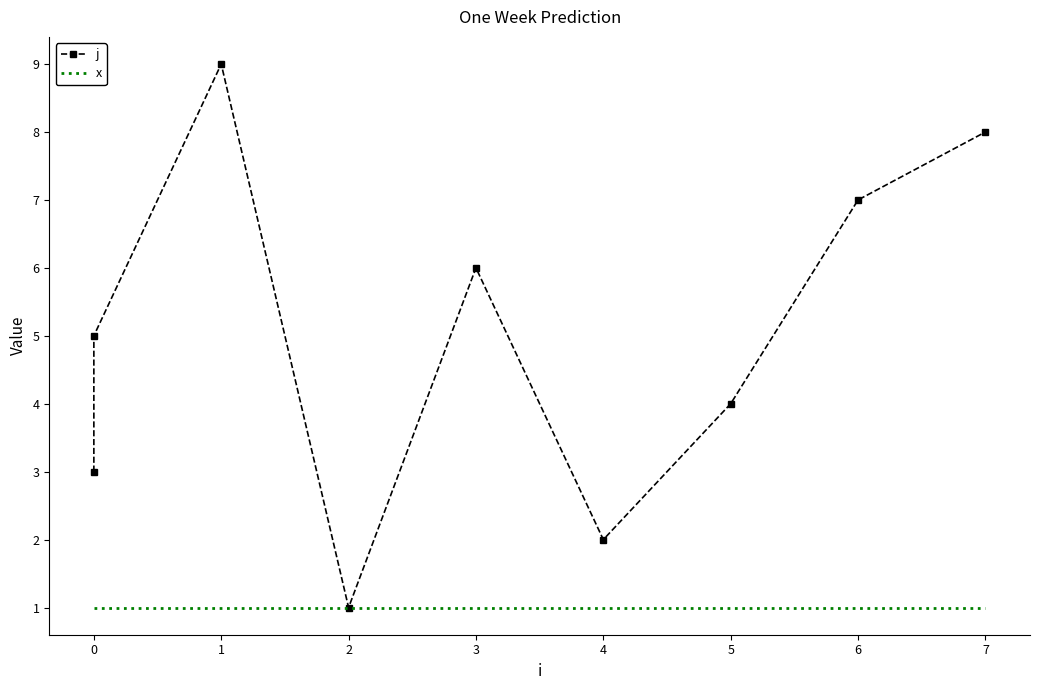

The value of j at 3 is 6. True or false?

True